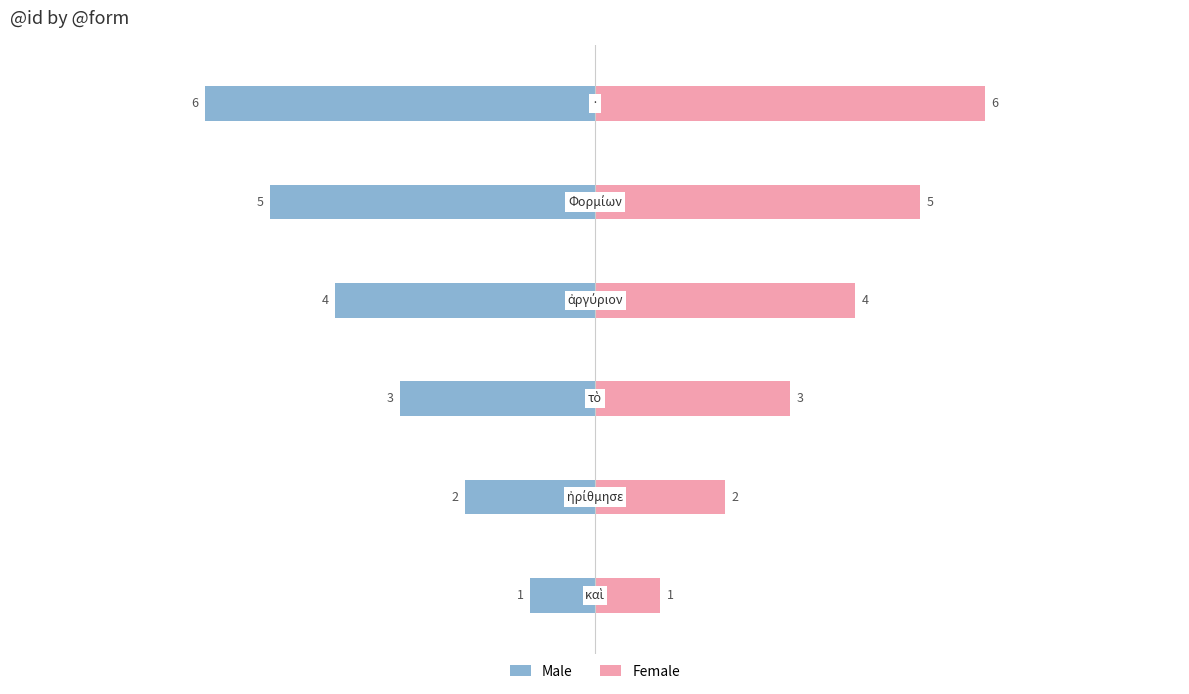

Reading left to right, transcribe all the data shown in this chart.

Male: -1	-2	-3	-4	-5	-6
Female: 1	2	3	4	5	6